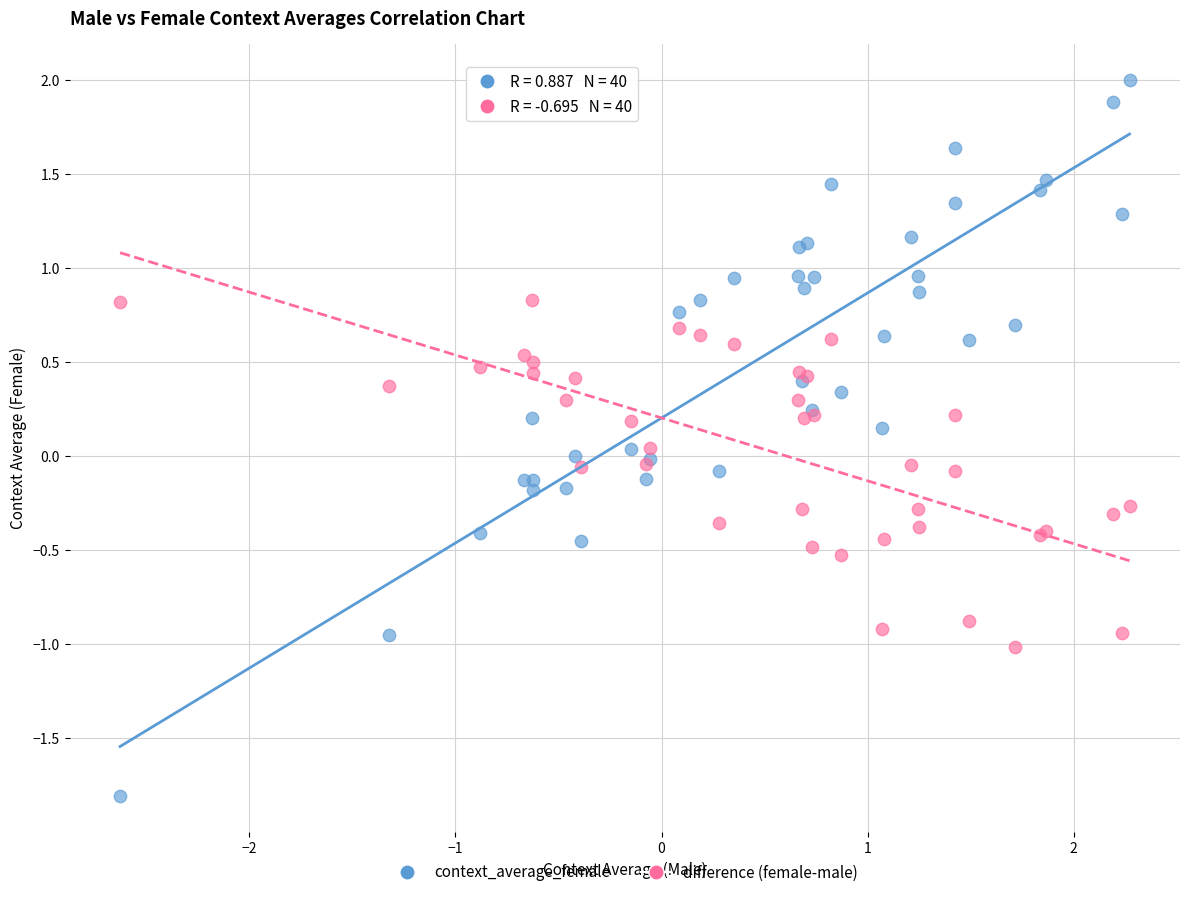

Which series reaches the minimum Y coordinate?

context_average_female